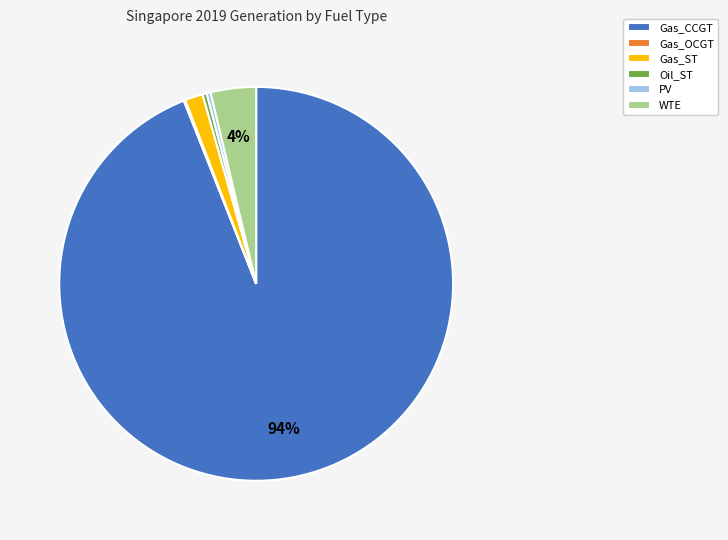

Is it true that PV is 0% of the pie?

True